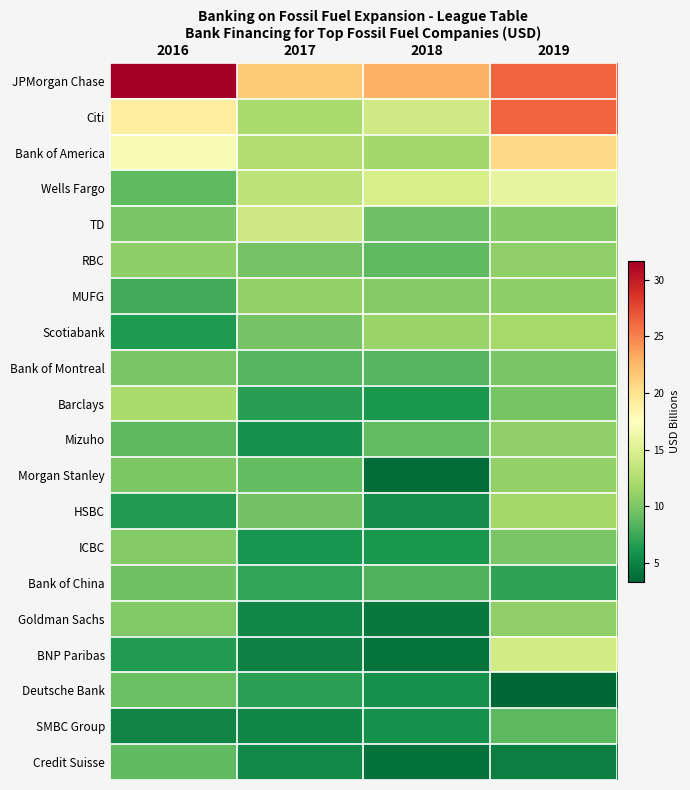

What is the total value across all series at 2016?

217.9